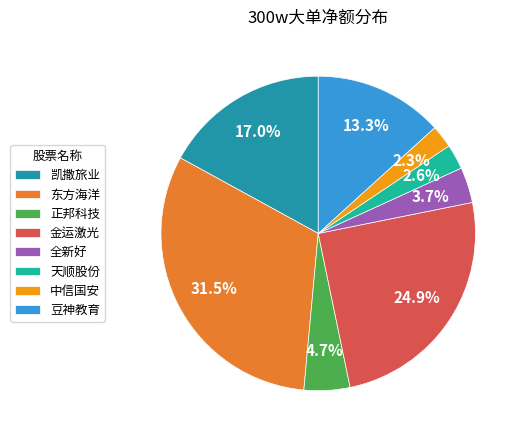

How many slices are in this pie chart?

8